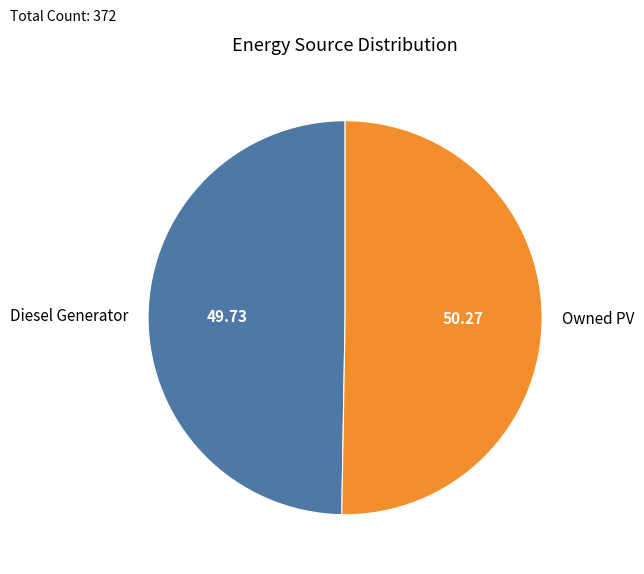

Which slice represents more than half of the pie?

Owned PV